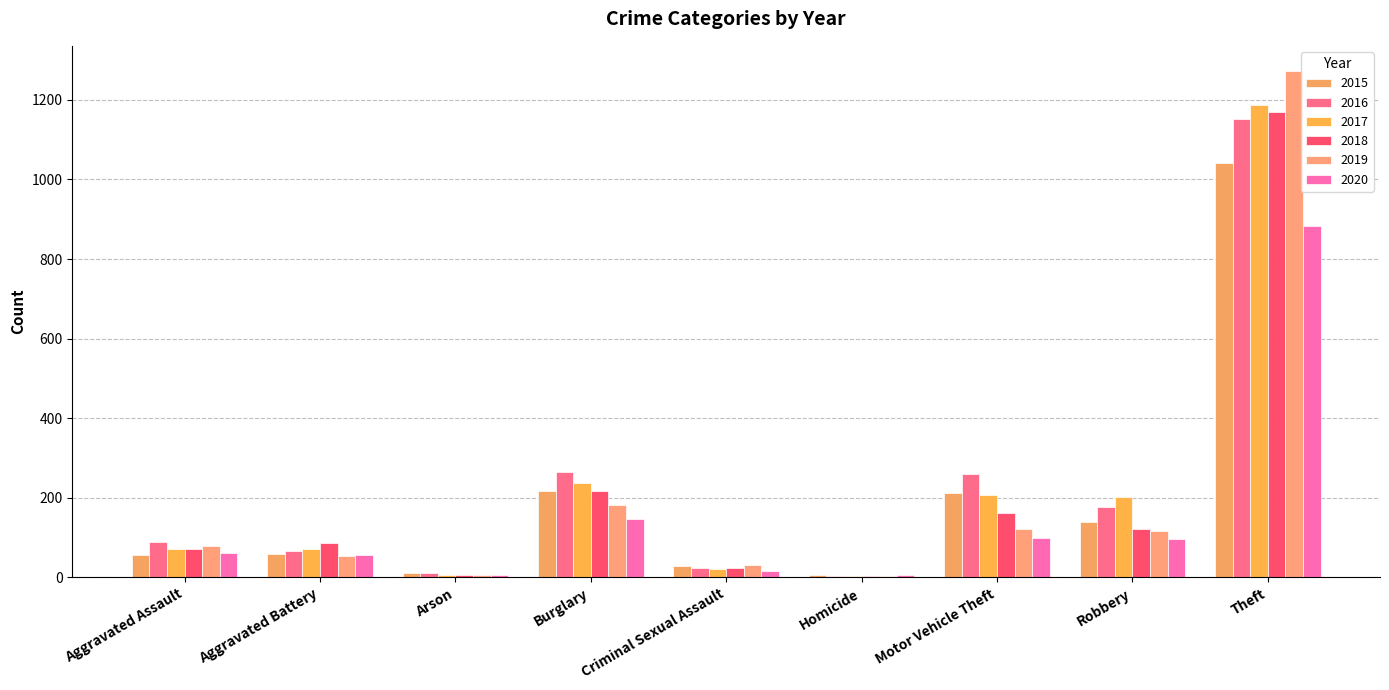

How many groups of bars are there?

9